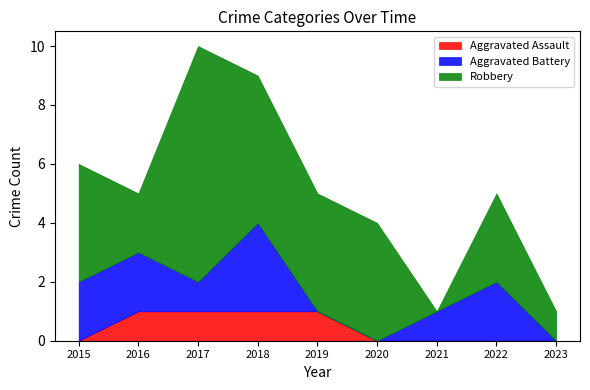

True or false: Robbery and Aggravated Battery cross at least once.

True